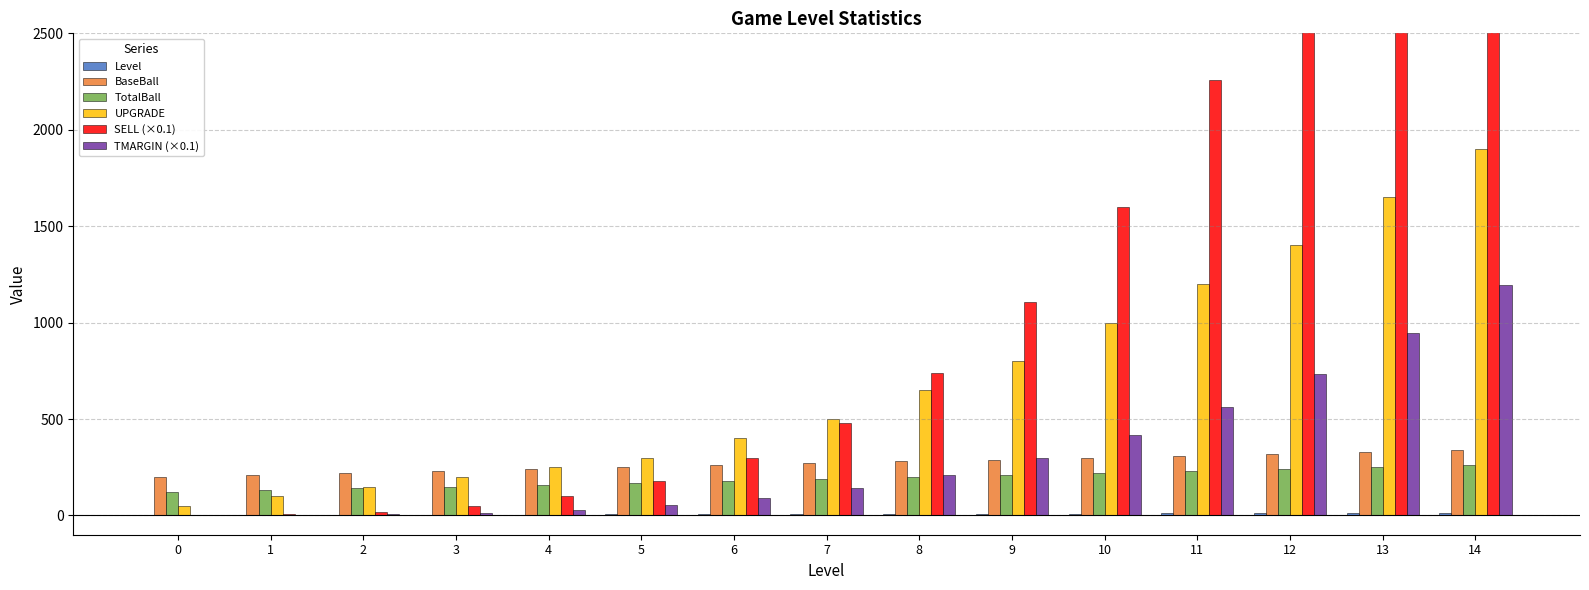

The TMARGIN (×0.1) series shows 357 at 8. True or false?

False